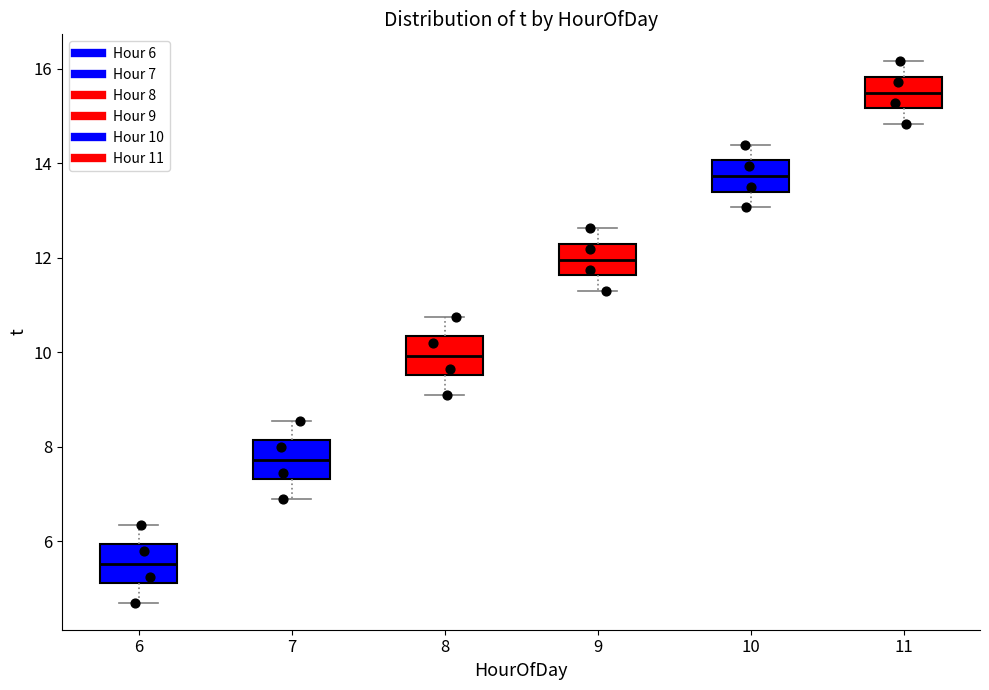

Reading left to right, transcribe this box plot: for each box, give where its median line is, the range the box spans, and where its two whiskers end, as read against the y-axis. The values are not printed on the chart, so give them approximately, as read against the axis.

6: median 5.6, box 5.2 to 6.0, whiskers 4.8 to 6.4
7: median 7.8, box 7.4 to 8.2, whiskers 7.0 to 8.6
8: median 10.0, box 9.6 to 10.4, whiskers 9.2 to 10.8
9: median 12.0, box 11.6 to 12.2, whiskers 11.4 to 12.6
10: median 13.8, box 13.4 to 14.0, whiskers 13.0 to 14.4
11: median 15.4, box 15.2 to 15.8, whiskers 14.8 to 16.2